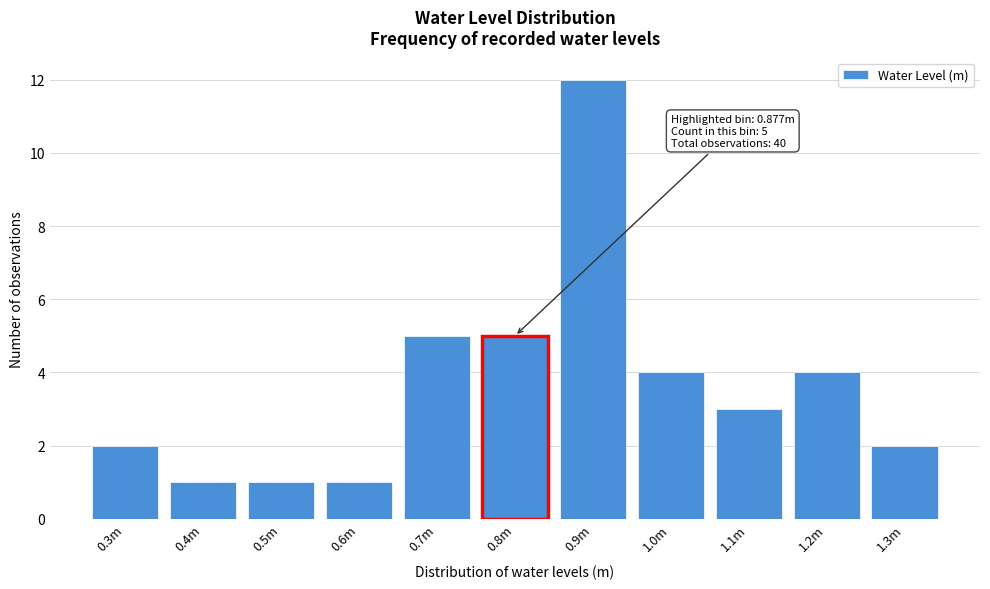

Reading left to right, list all the values displayed in this chart.

0.3m=2	0.4m=1	0.5m=1	0.6m=1	0.7m=5	0.8m=5	0.9m=12	1.0m=4	1.1m=3	1.2m=4	1.3m=2